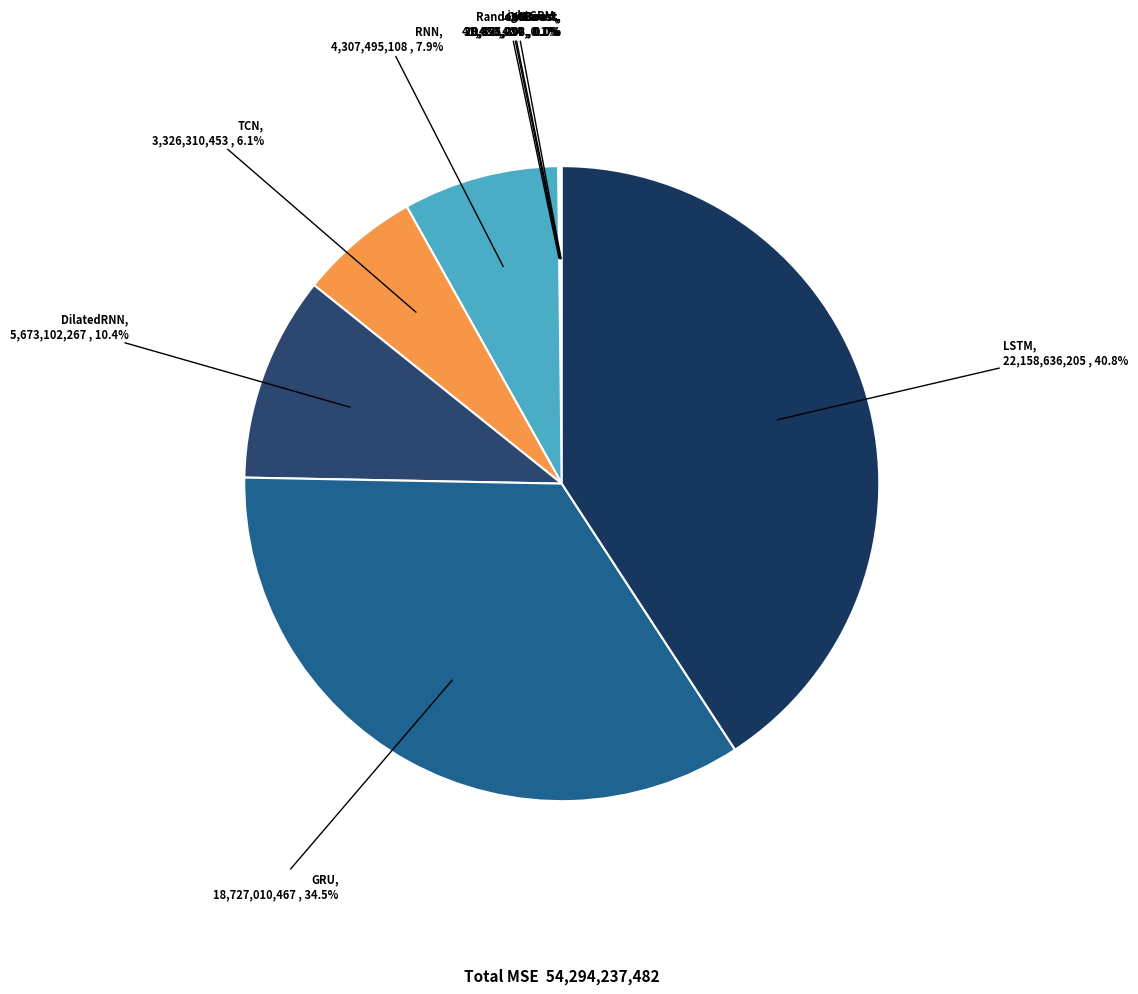

Which slice is the largest?

LSTM